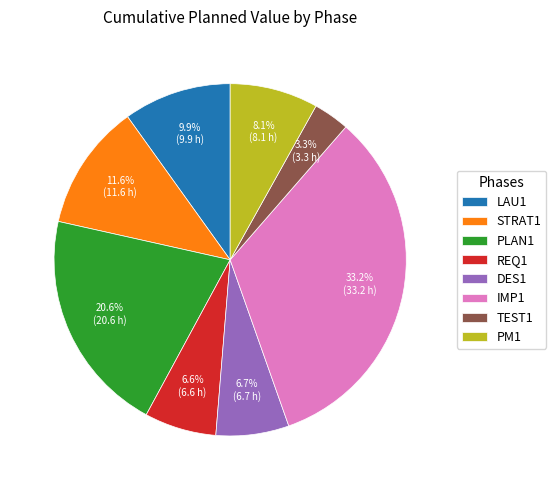

What is the total percentage of TEST1 and REQ1?

9.9%